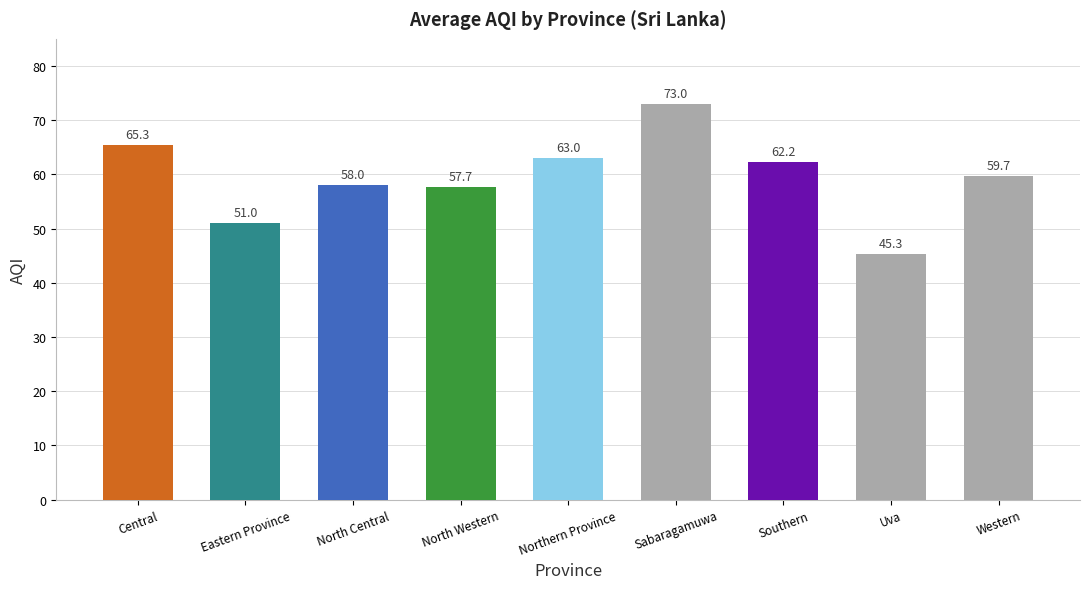

The value at Southern is 83.0. True or false?

False